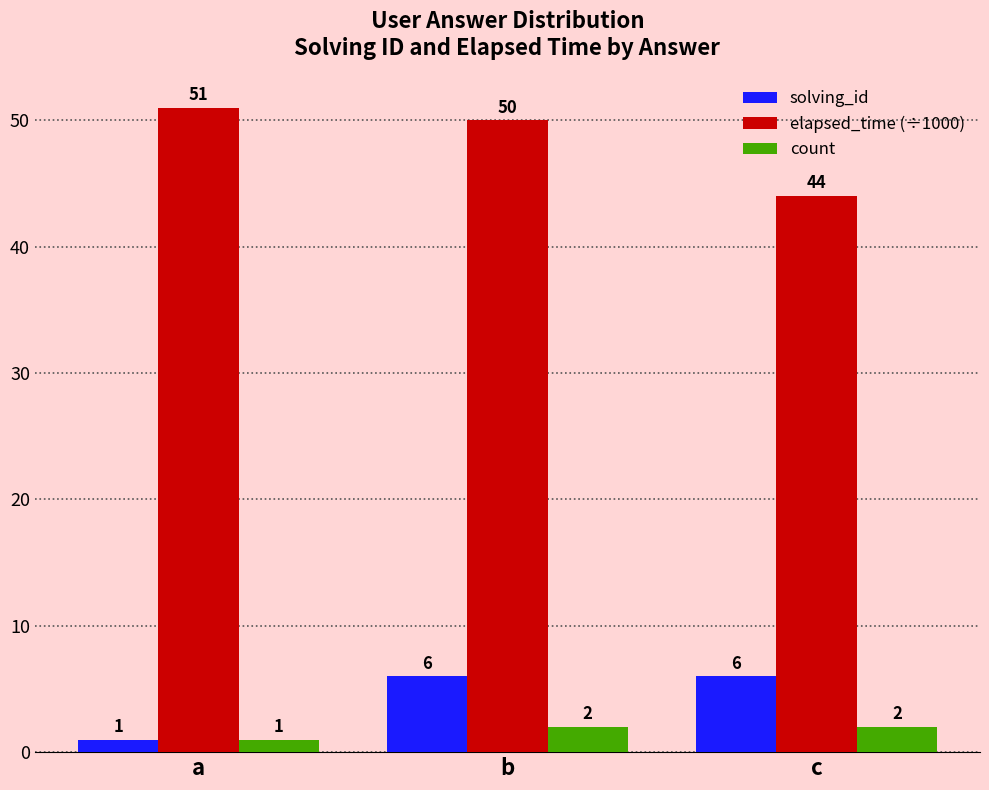

At which category does the chart reach its peak across all series?

a